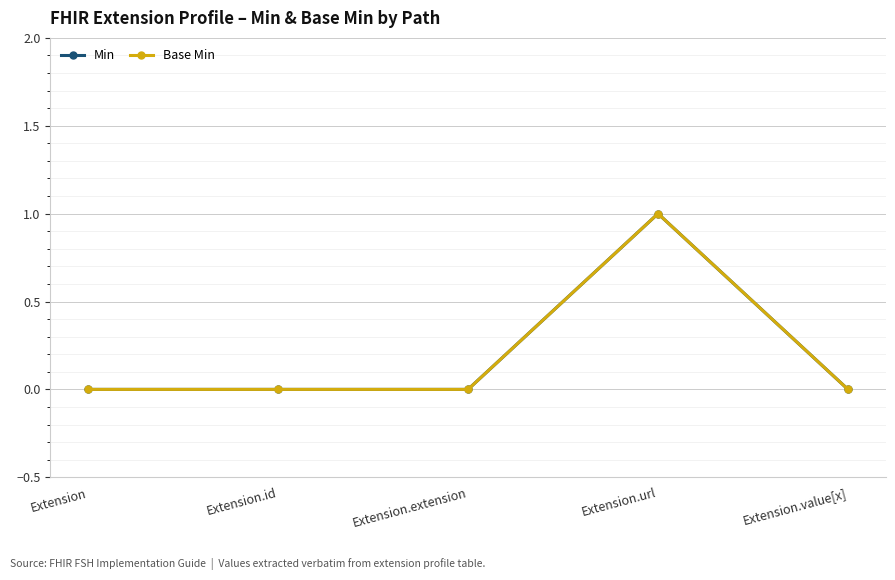

At which category is the sum across all series the highest?

Extension.url